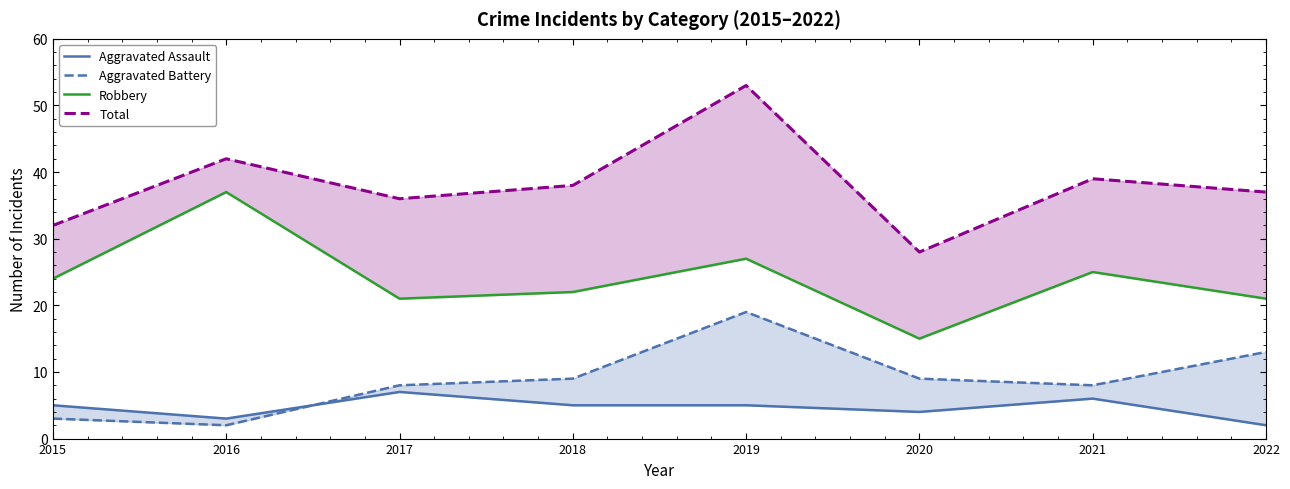

Between 2015 and 2019, which series saw the biggest shift?

Total